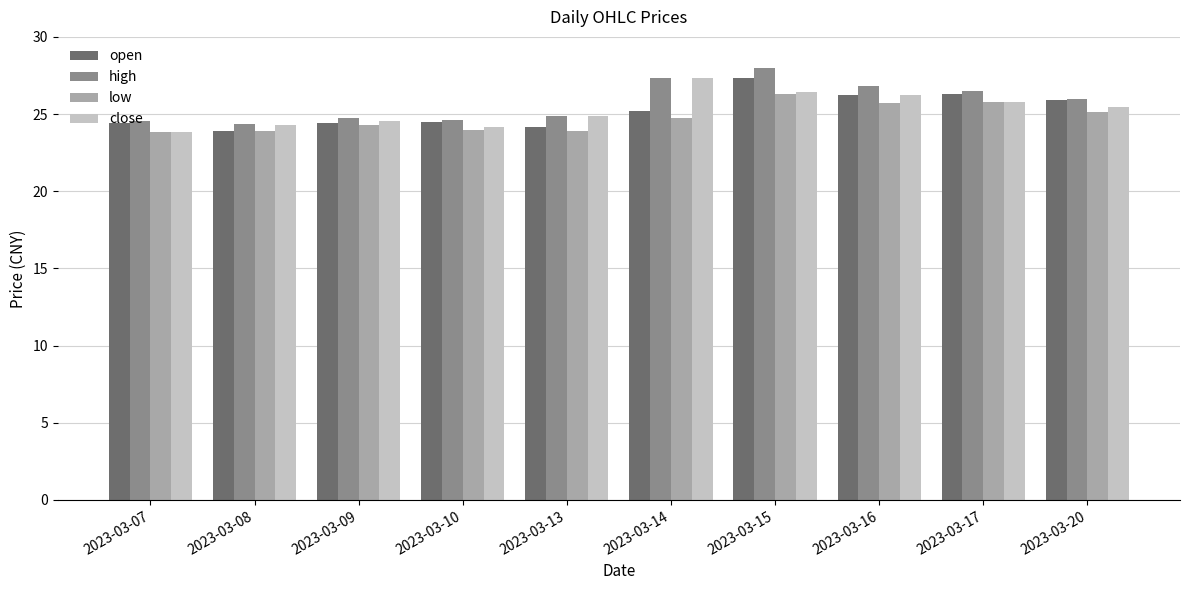

How many bars are there in total?

40